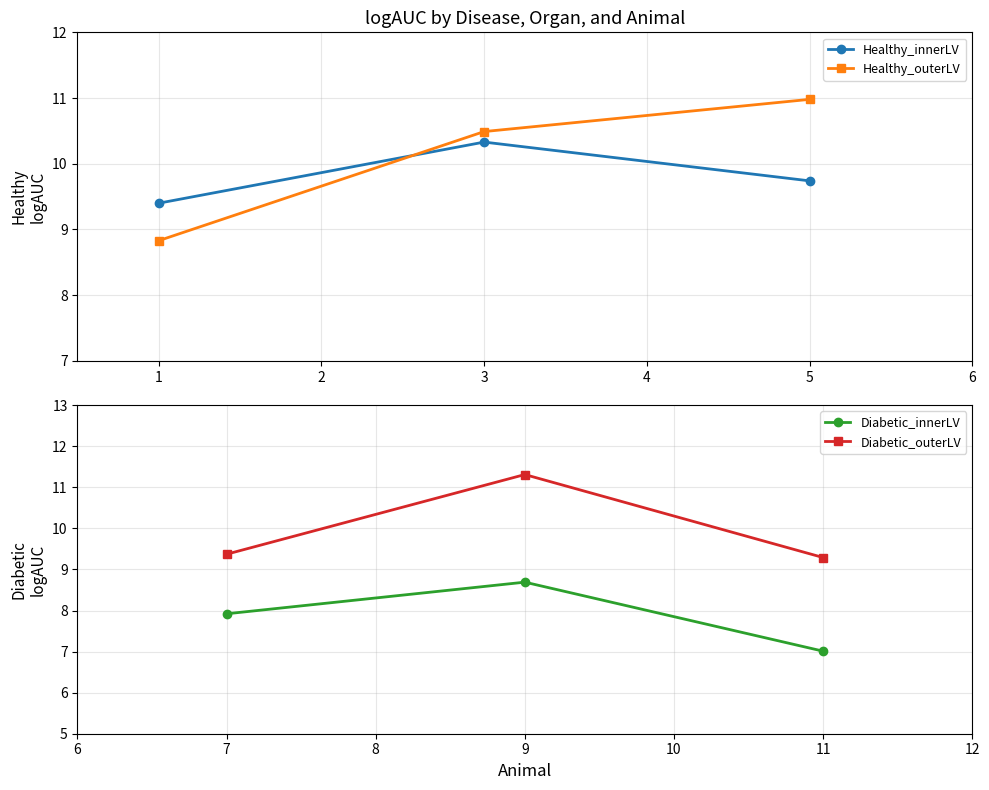

What is the total value across all series at 2?

37.0